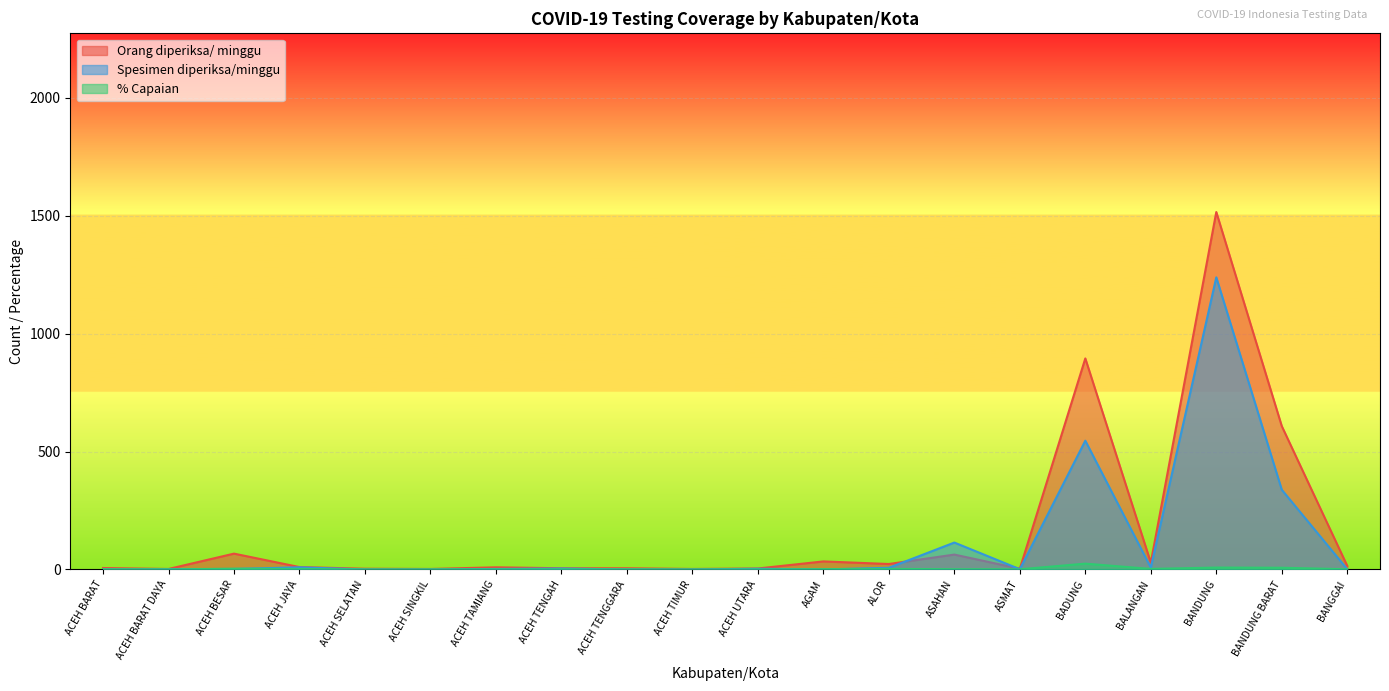

At BADUNG, list the series in order from smallest to largest.

% Capaian, Spesimen diperiksa/minggu, Orang diperiksa/ minggu